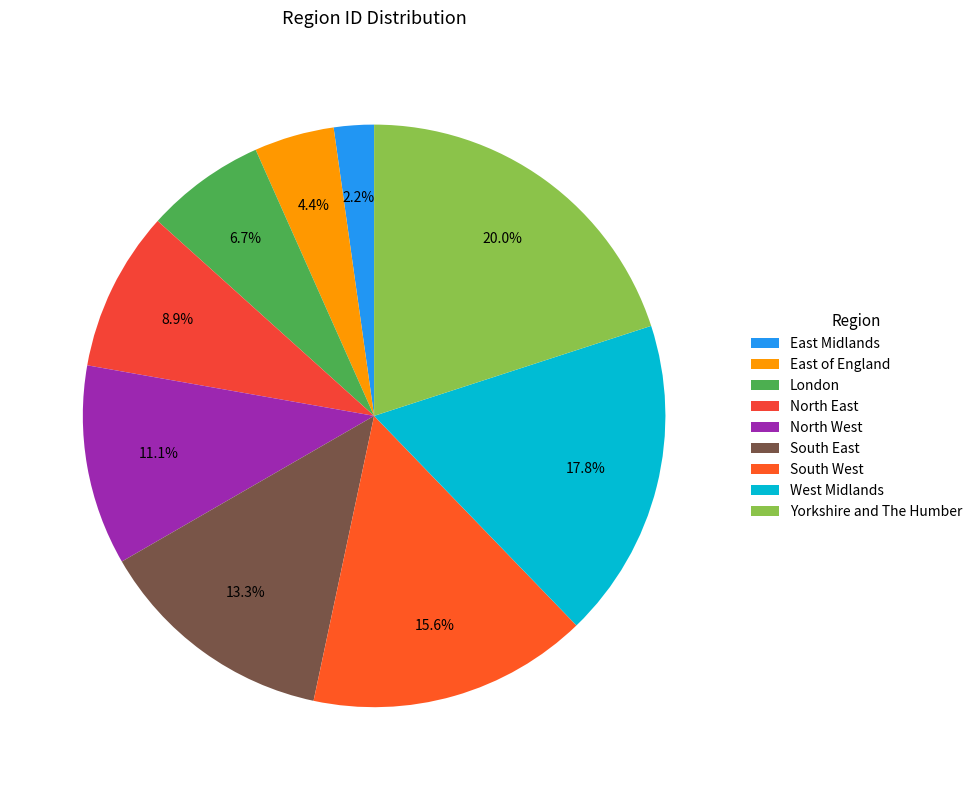

What is the smallest slice in the pie chart?

East Midlands